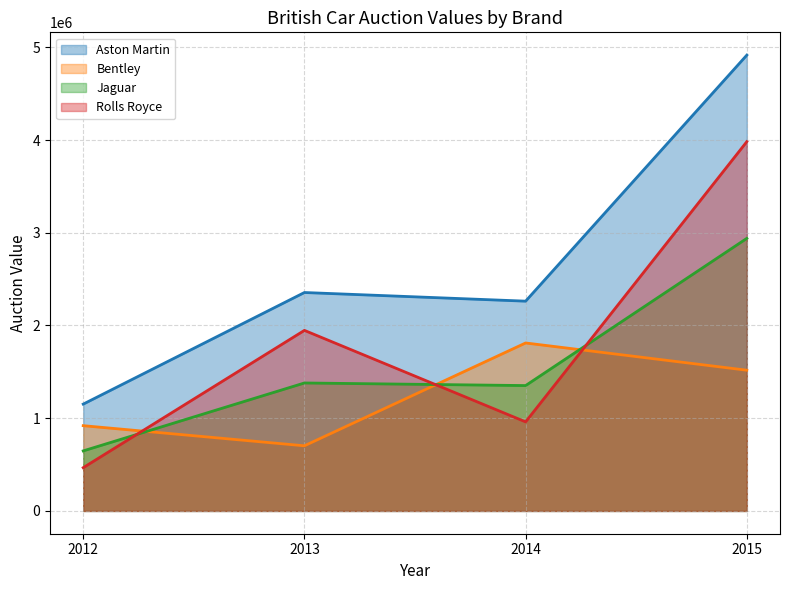

Does the chart have visible grid lines?

Yes